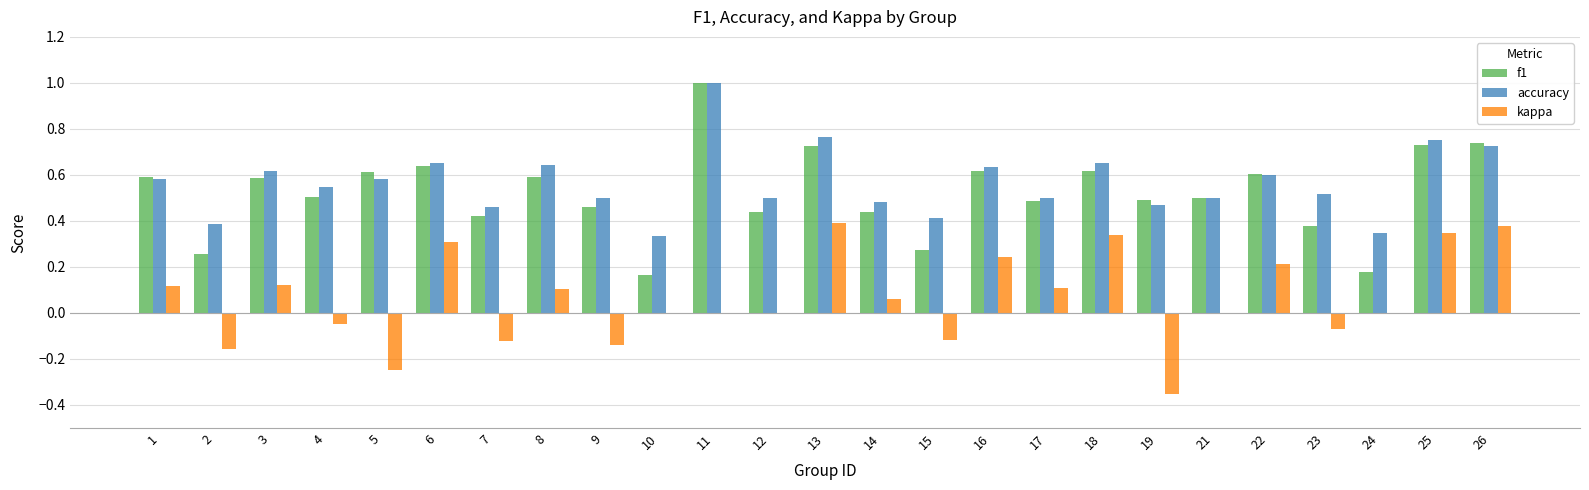

Are the bars grouped side by side (vs. stacked)?

Yes